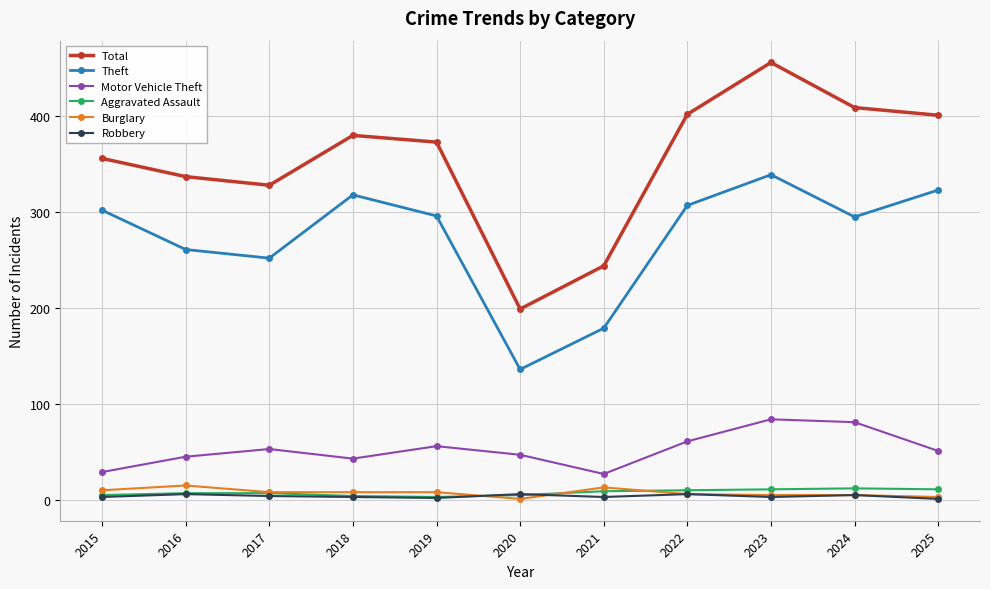

True or false: Theft has more than 1 interior local peaks.

True